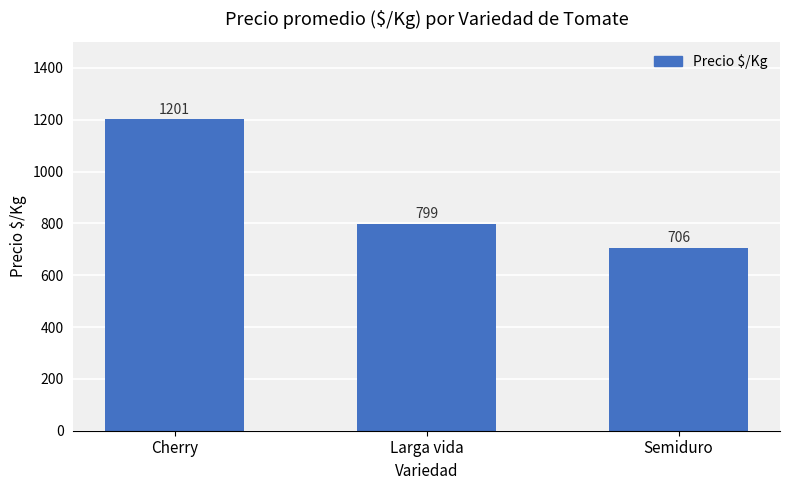

The value at Larga vida is 798.9. True or false?

True